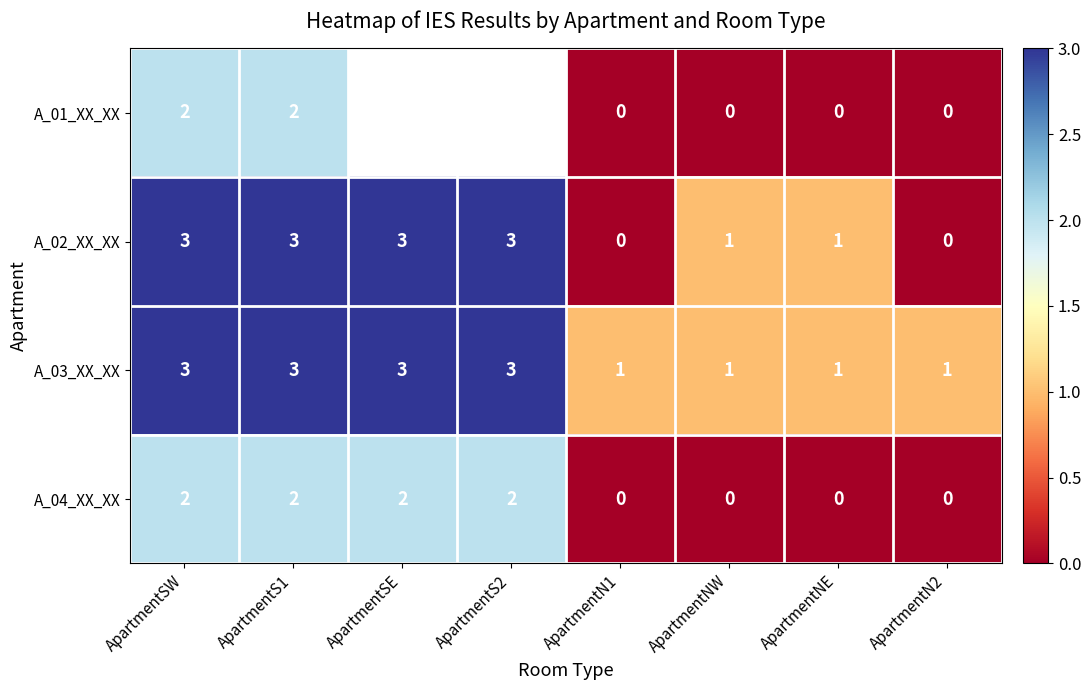

Between ApartmentN2 and ApartmentS2, which is larger?

ApartmentS2